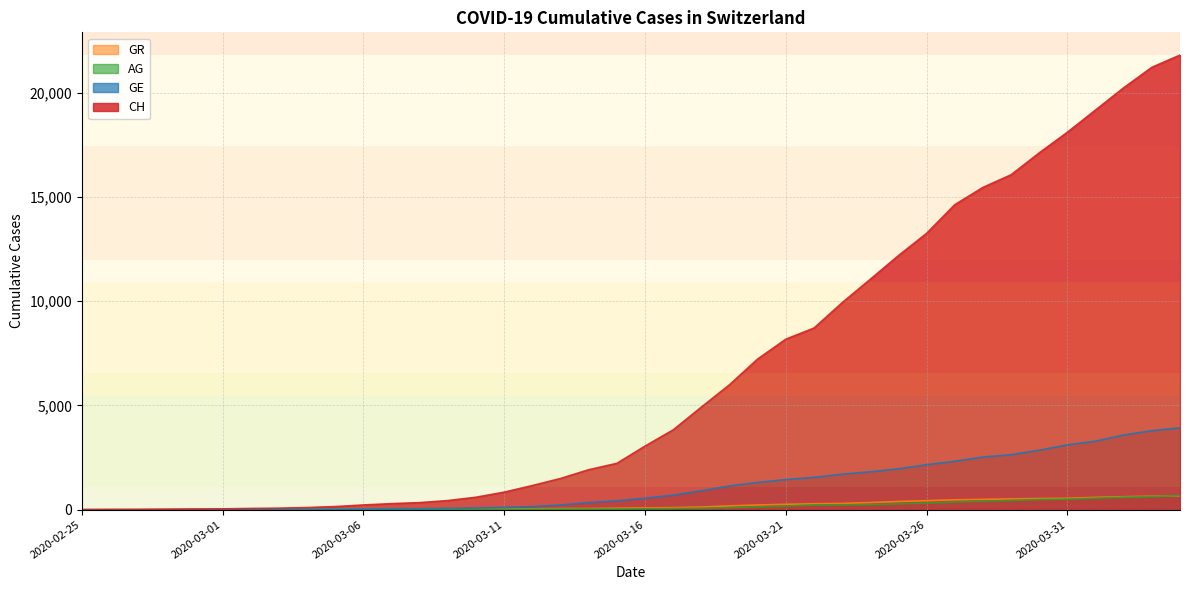

Reading left to right, extract all data points from this chart.

CH: 0	5	10	20	33	41	60	74	104	150	227	291	340	439	599	842	1160	1498	1918	2224	3052	3830	4922	5994	7230	8180	8714	9930	11055	12191	13258	14632	15462	16068	17118	18110	19176	20243	21225	21812
GE: 0	1	1	4	8	9	13	15	15	20	29	42	44	59	79	112	153	224	343	425	549	701	911	1139	1307	1445	1549	1703	1820	1959	2160	2321	2527	2638	2855	3109	3289	3582	3793	3928
AG: 0	1	1	1	1	3	4	7	7	10	11	12	14	14	15	18	20	27	30	33	43	56	69	96	134	175	223	235	245	283	318	367	407	444	485	506	554	596	631	673
GR: 0	2	2	6	6	6	6	9	9	12	14	16	17	18	22	31	43	53	56	71	84	101	128	182	226	258	284	300	343	393	433	474	495	519	535	547	592	622	649	657